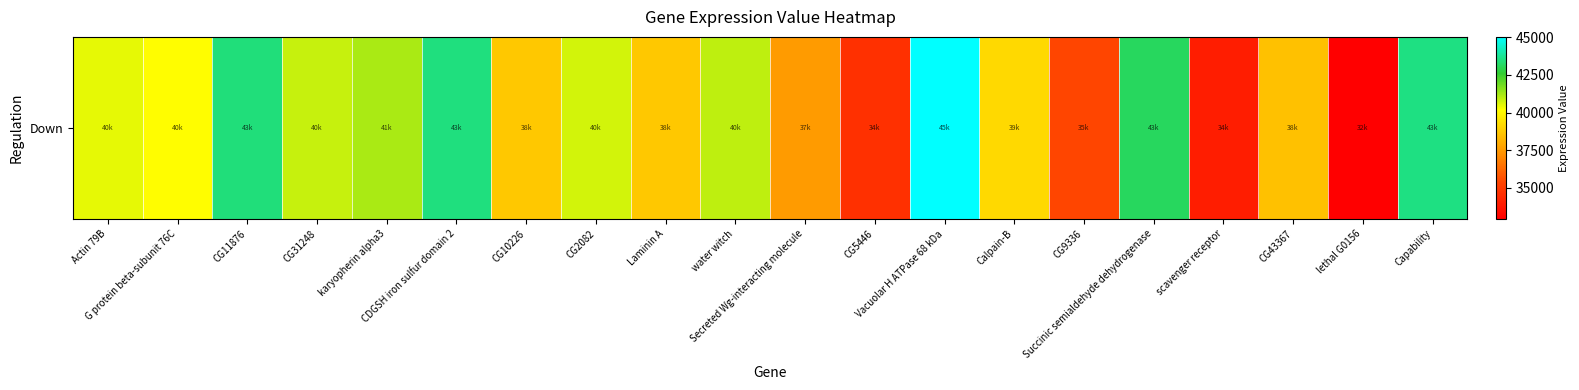

What is the difference between the values at Vacuolar H ATPase 68 kDa and Succinic semialdehyde dehydrogenase?

1920